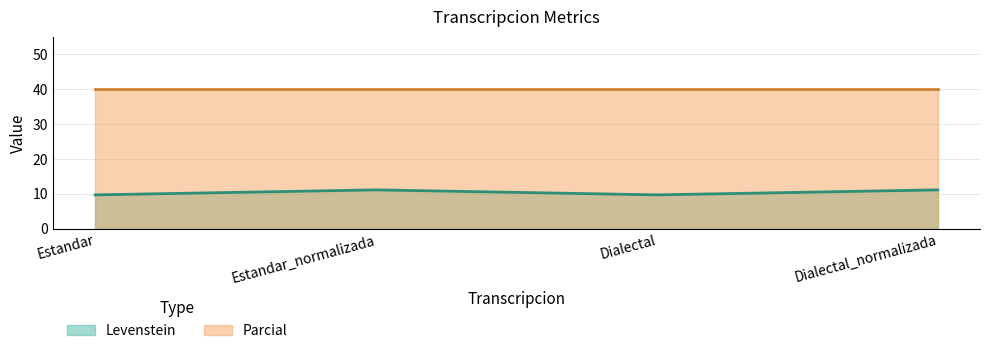

What is the change in value from Estandar to Estandar_normalizada?

+1.4